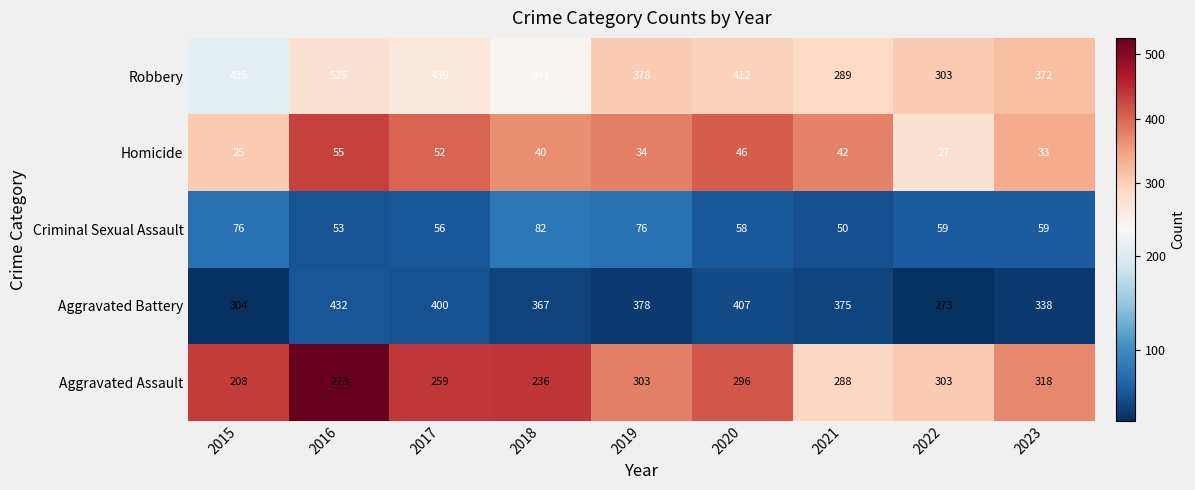

What is the sum of all Criminal Sexual Assault values?

569